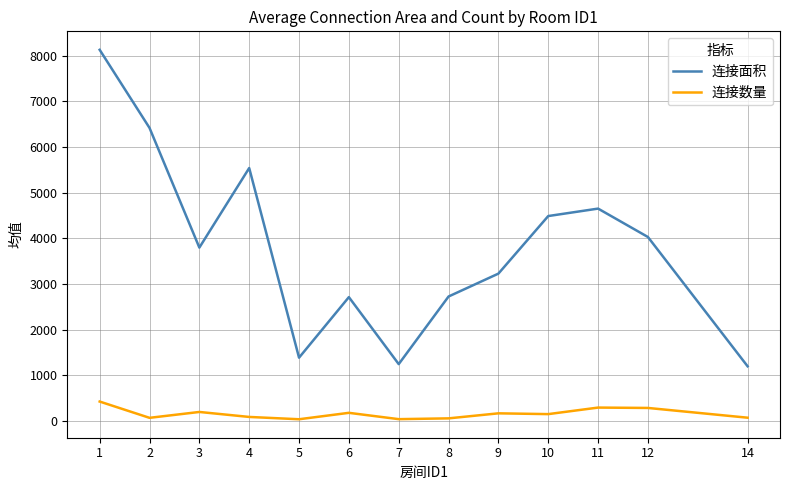

True or false: 连接面积 and 连接数量 cross at least once.

False